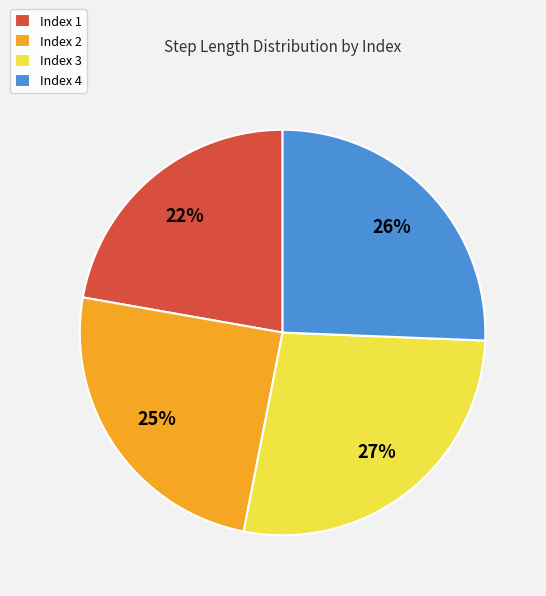

Count the number of slices in the pie.

4